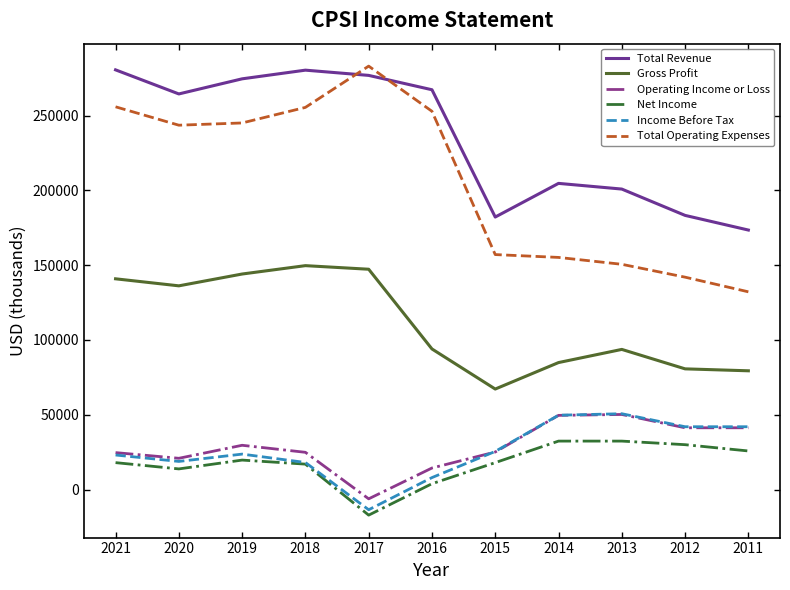

What is the smallest value displayed?

-17100